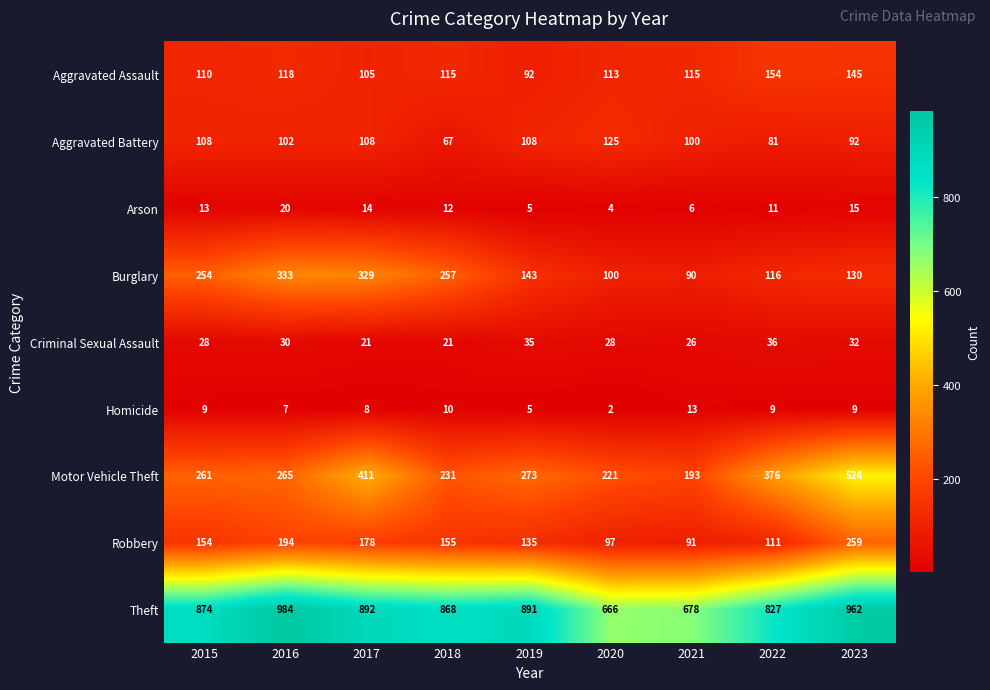

At which label does Burglary reach its peak?

2016